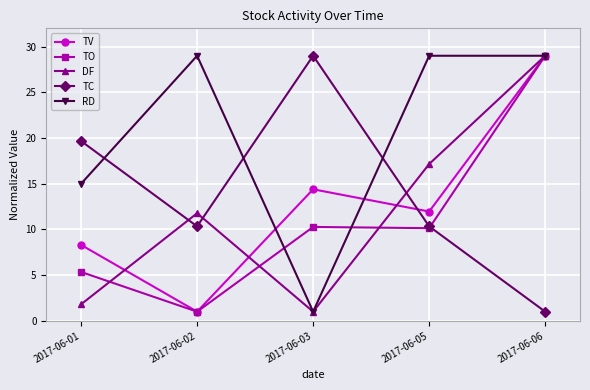

How many data points in DF are less than 11?

2